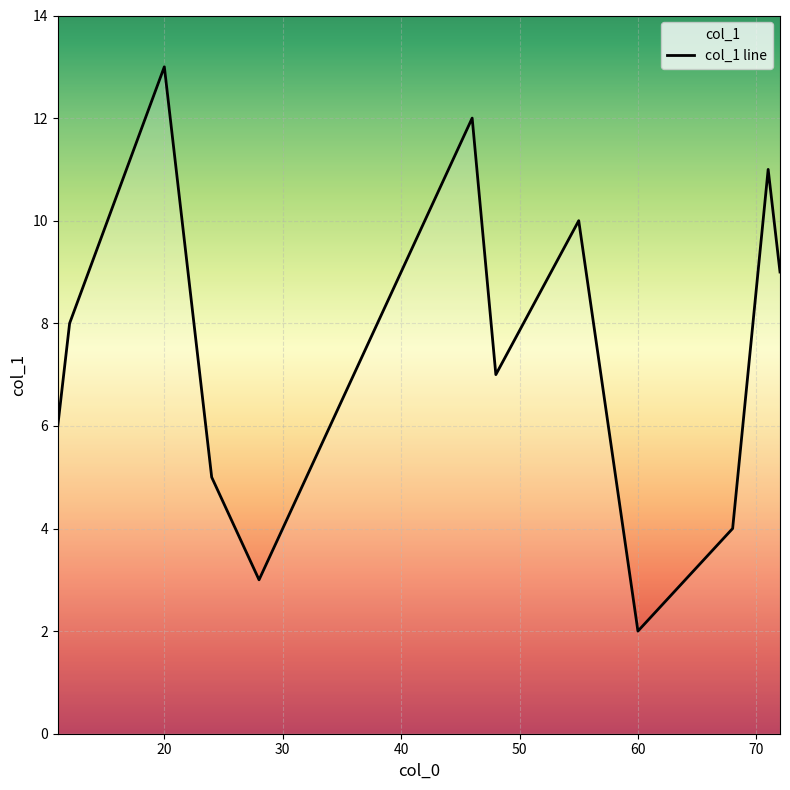

List the labels in order of value, smallest first.

60, 28, 68, 24, 11, 48, 12, 72, 55, 71, 46, 20